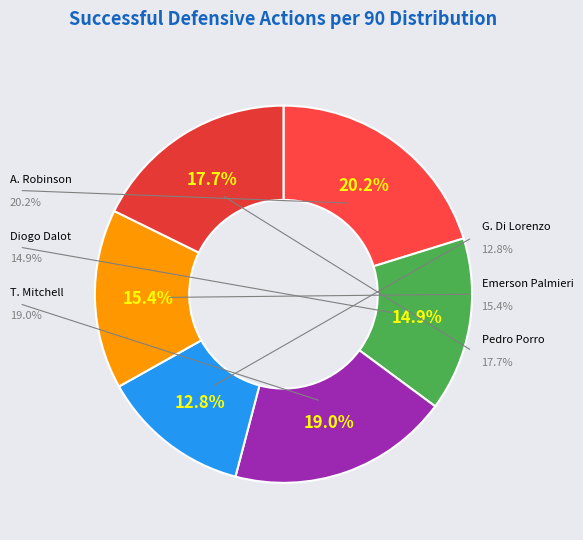

The Emerson Palmieri slice represents 15% of the pie. True or false?

True